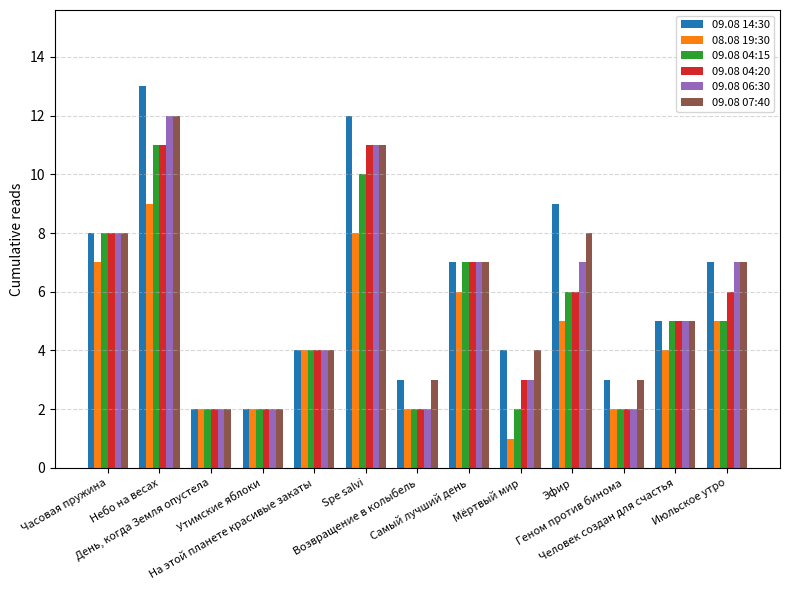

What is the total value across all series at Возвращение в колыбель?

14